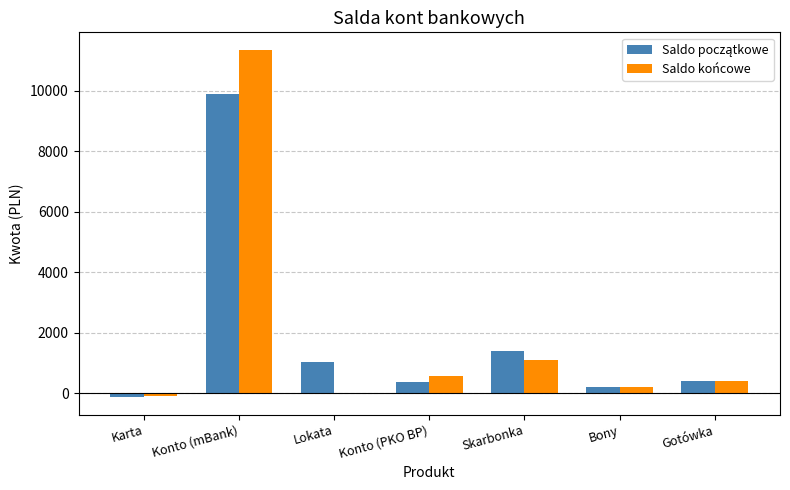

What is the sum of the Saldo końcowe values at Konto (PKO BP) and Gotówka?

961.5